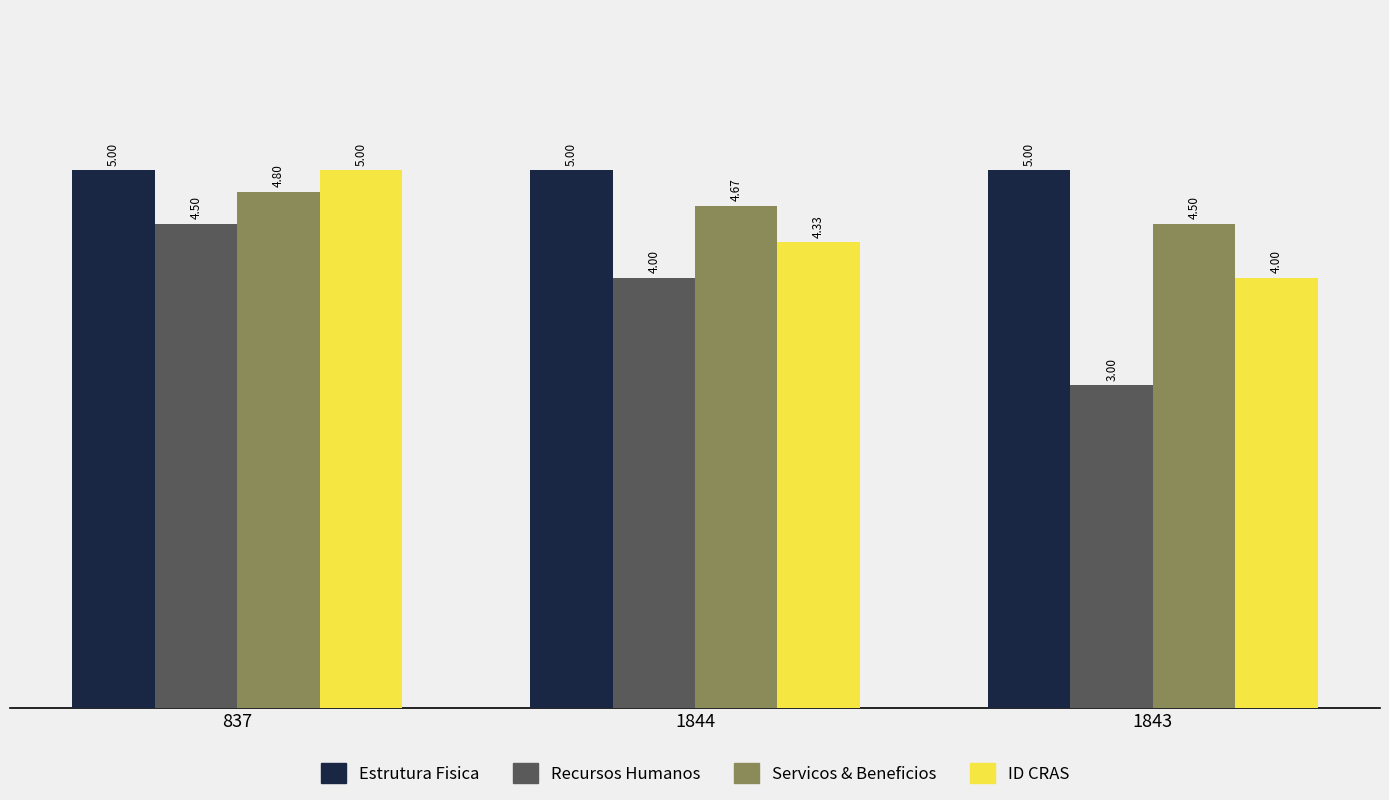

The value of Recursos Humanos at 1844 is 2.1. True or false?

False